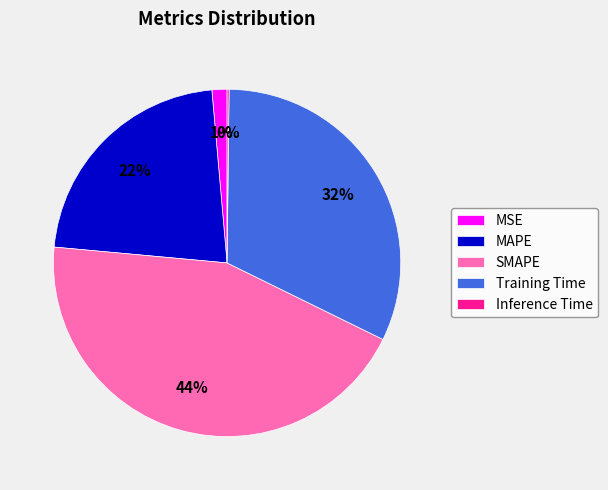

True or false: Training Time accounts for 32% of the total.

True